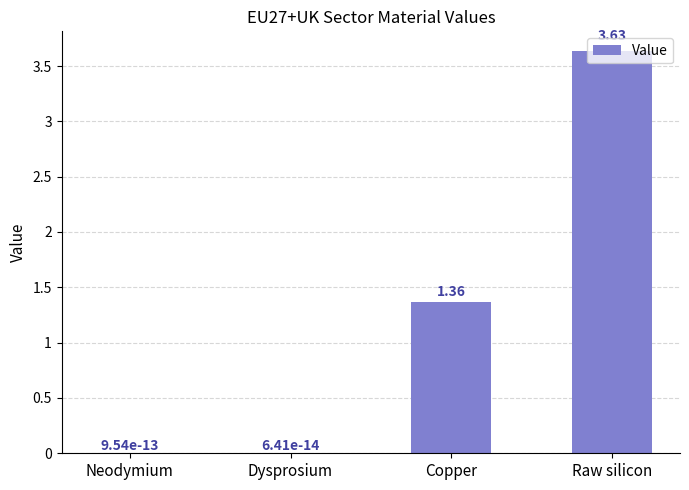

Which label corresponds to the largest value in the chart?

Raw silicon